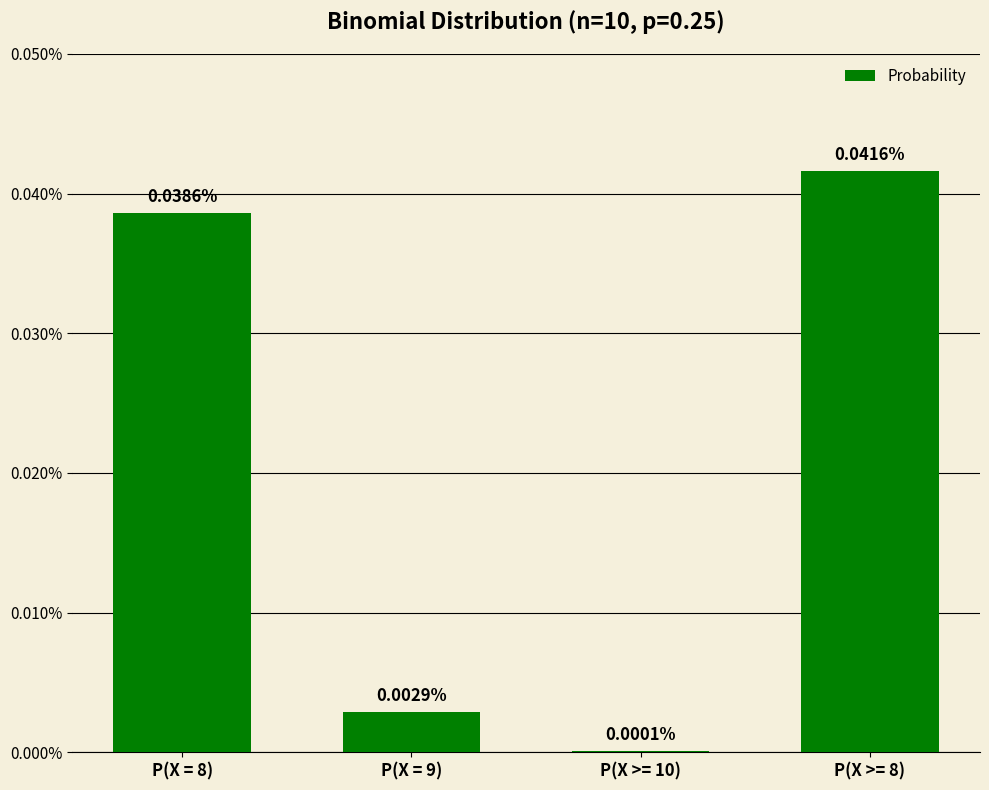

True or false: the data shows 0.0 at P(X = 8).

False